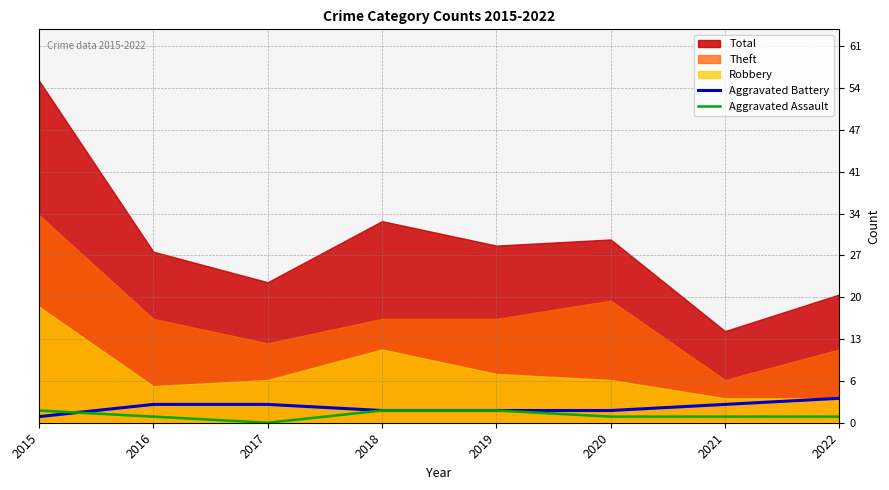

Count the Aggravated Assault values in the range 1 to 2.

7